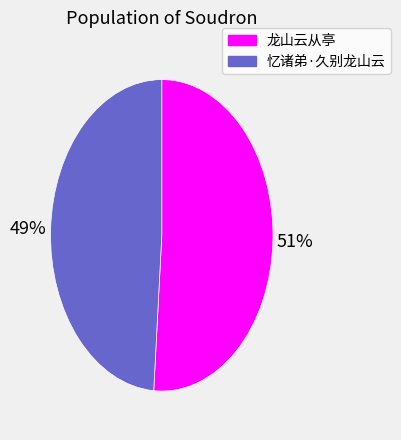

Between 龙山云从亭 and 忆诸弟·久别龙山云, which is larger?

龙山云从亭